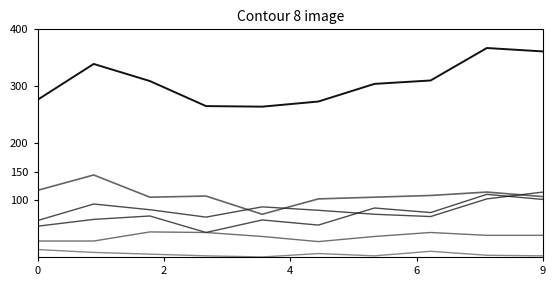

Does the chart display data point markers on the line(s)?

No